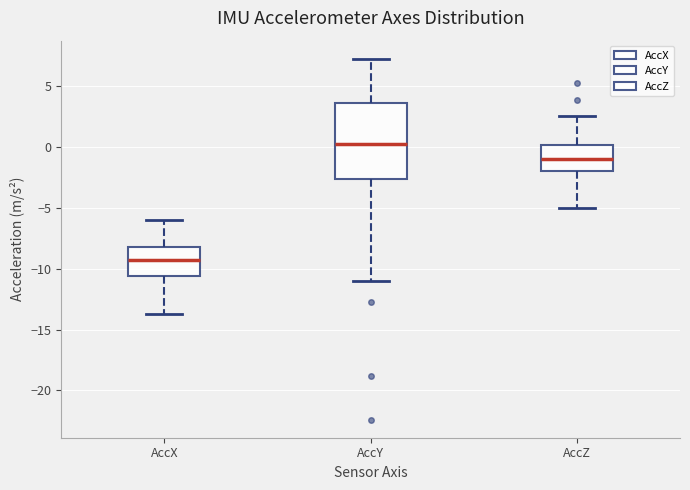

Which box's median line is the lowest?

AccX